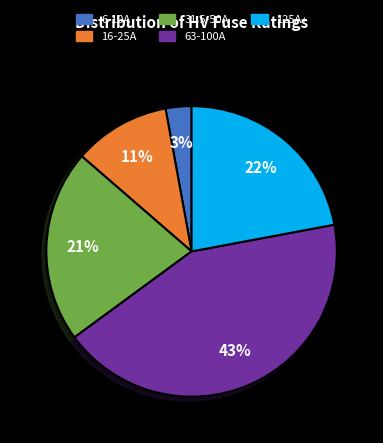

How many segments does this pie chart have?

5